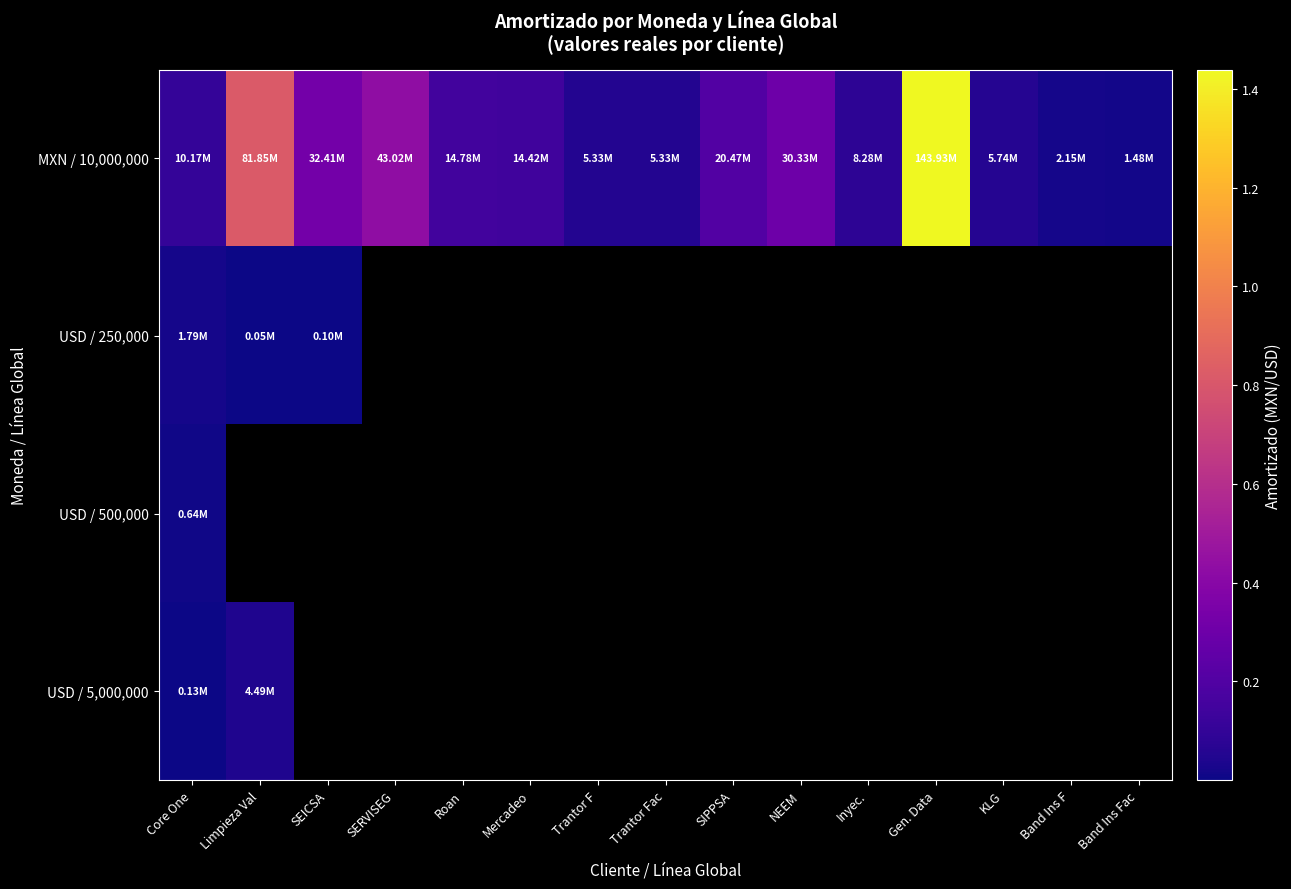

Between SIPPSA and Band Ins Fac, which series saw the biggest shift?

MXN / 10,000,000